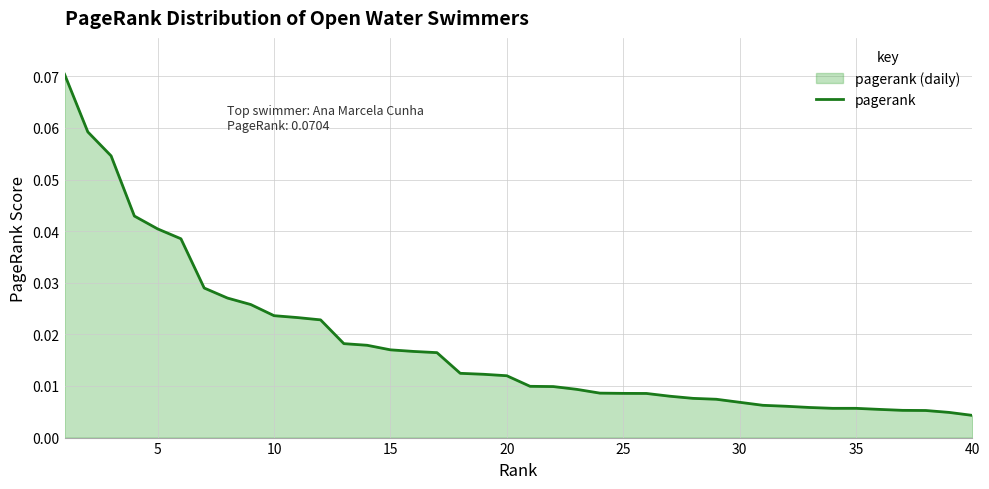

How many data points does each series have?

40